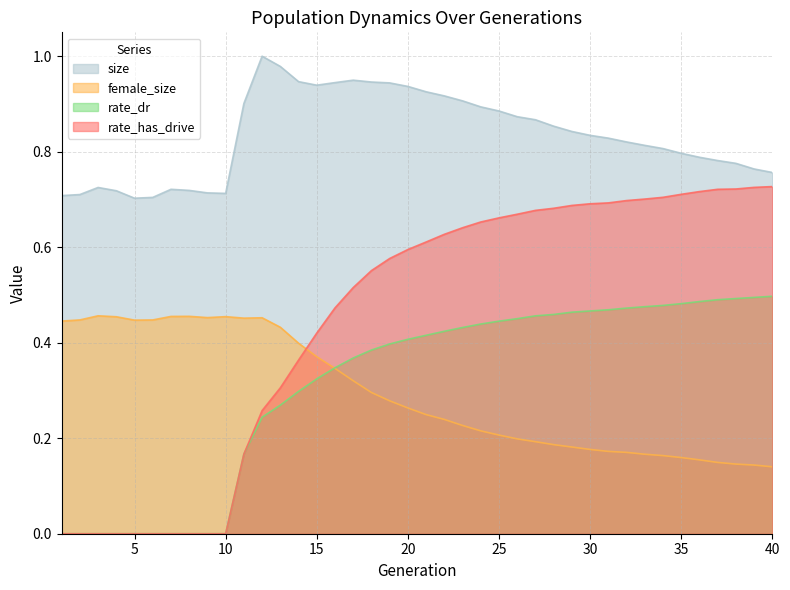

True or false: size and rate_dr intersect in this chart.

False